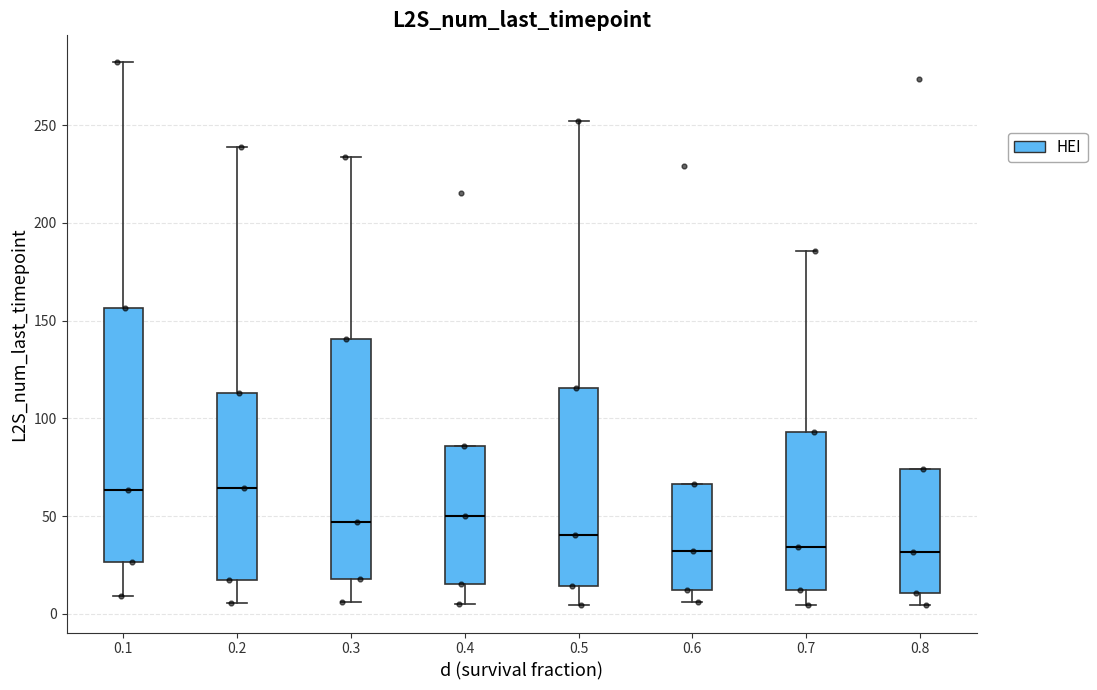

Reading left to right, transcribe this box plot: for each box, give where its median line is, the range the box spans, and where its two whiskers end, as read against the y-axis. The values are not printed on the chart, so give them approximately, as read against the axis.

0.1: median 65, box 25 to 155, whiskers 10 to 280
0.2: median 65, box 15 to 115, whiskers 5 to 240
0.3: median 45, box 20 to 140, whiskers 5 to 235
0.4: median 50, box 15 to 85, whiskers 5 to 85
0.5: median 40, box 15 to 115, whiskers 5 to 250
0.6: median 30, box 15 to 65, whiskers 5 to 65
0.7: median 35, box 10 to 95, whiskers 5 to 185
0.8: median 30, box 10 to 75, whiskers 5 to 75